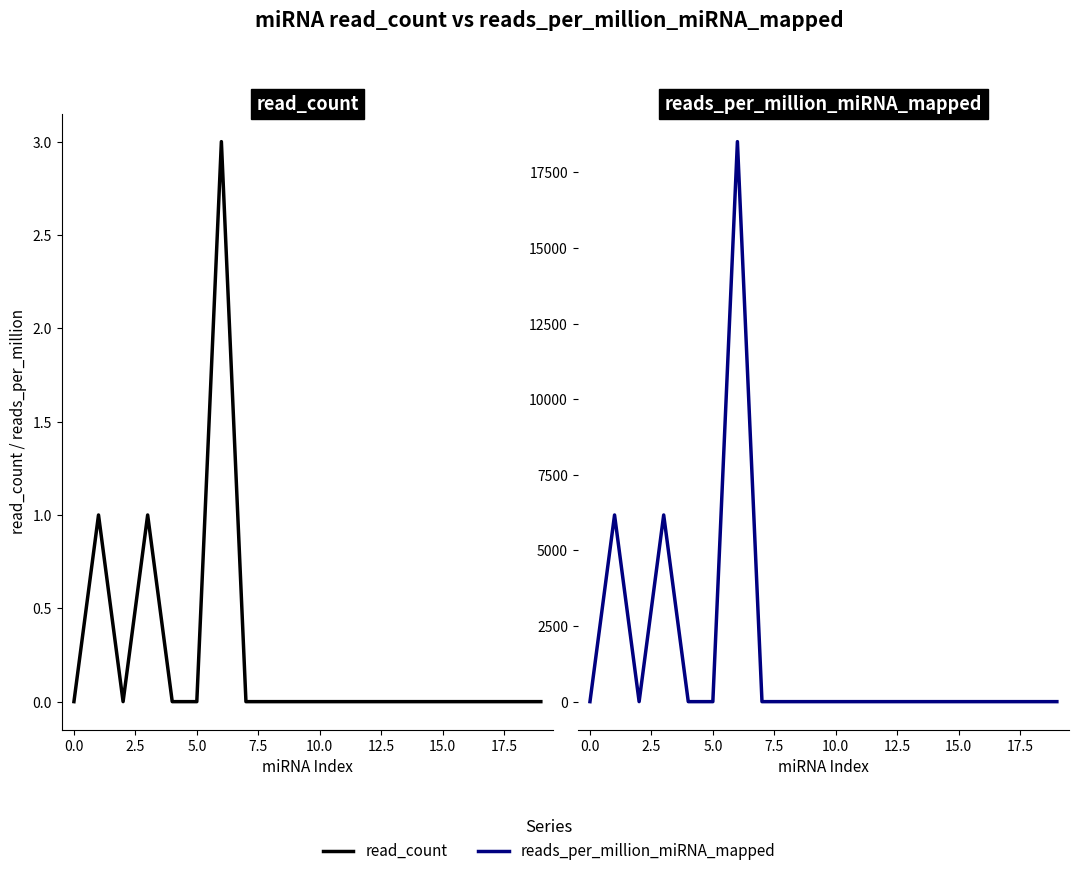

Is it true that reads_per_million_miRNA_mapped equals 0.0 at 7.5?

True